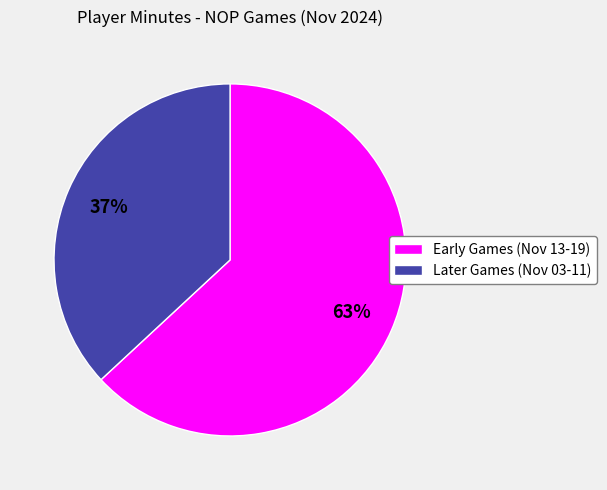

To the nearest percent, what is the difference between the largest and smallest slice percentages?

26%